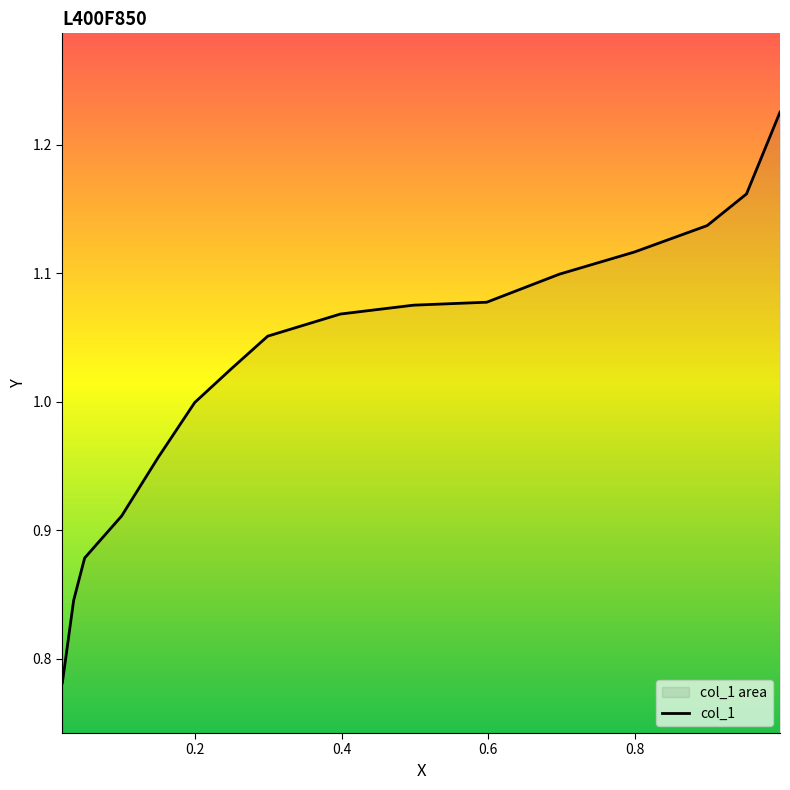

What is the minimum value shown in the chart?

0.8